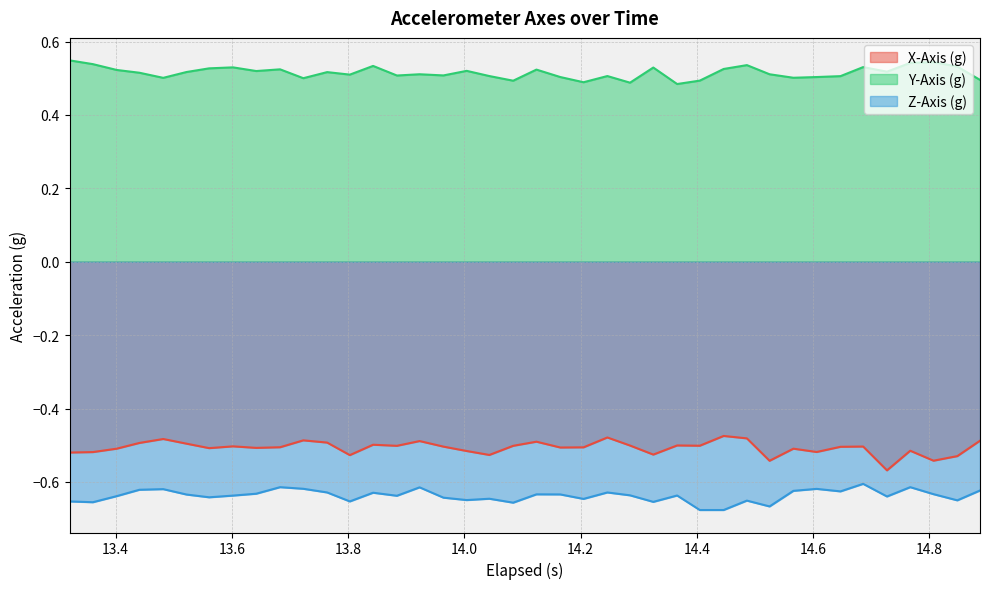

What is the minimum value shown in the chart?

-0.7